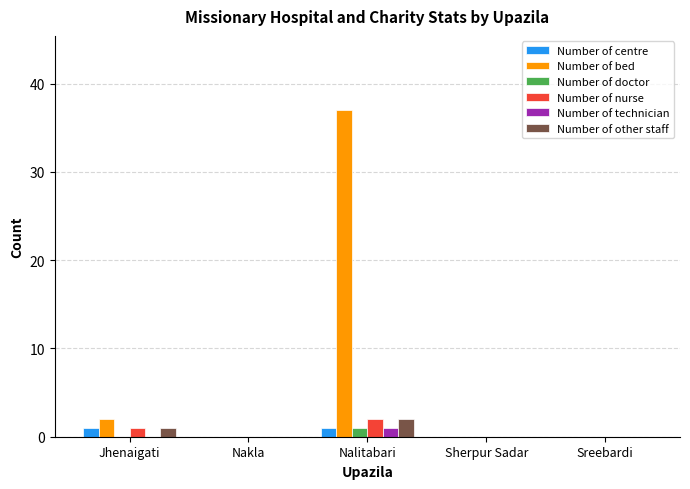

What is the highest value of the Number of bed series?

37